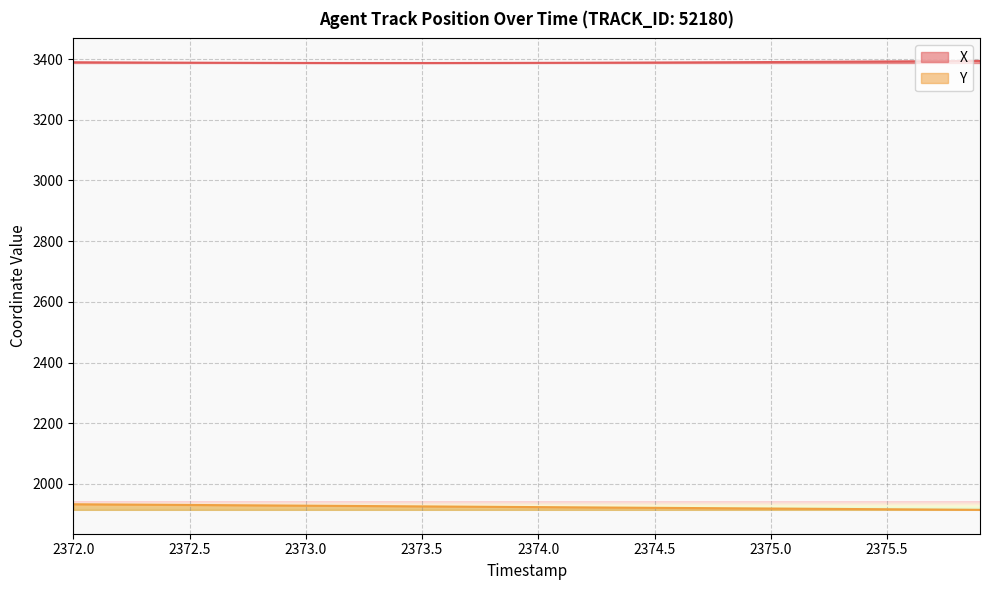

What is the minimum value for Y?

1914.5